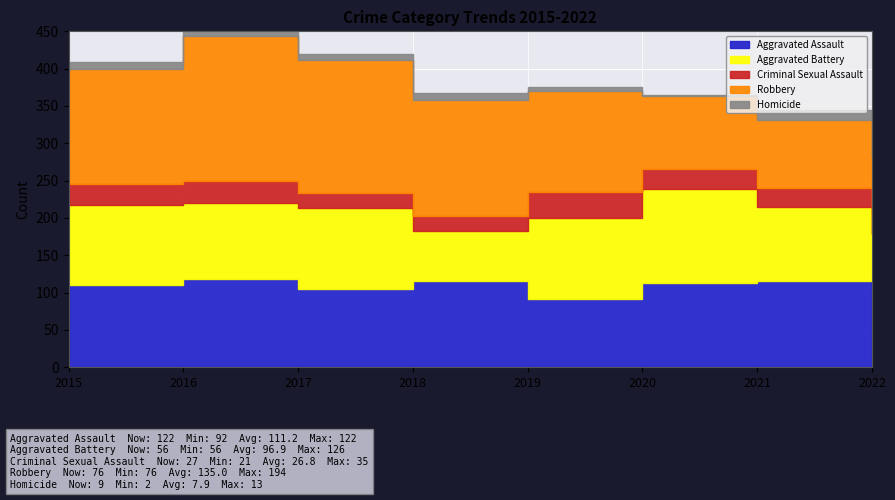

Between 2019 and 2022, which series saw the biggest shift?

Robbery